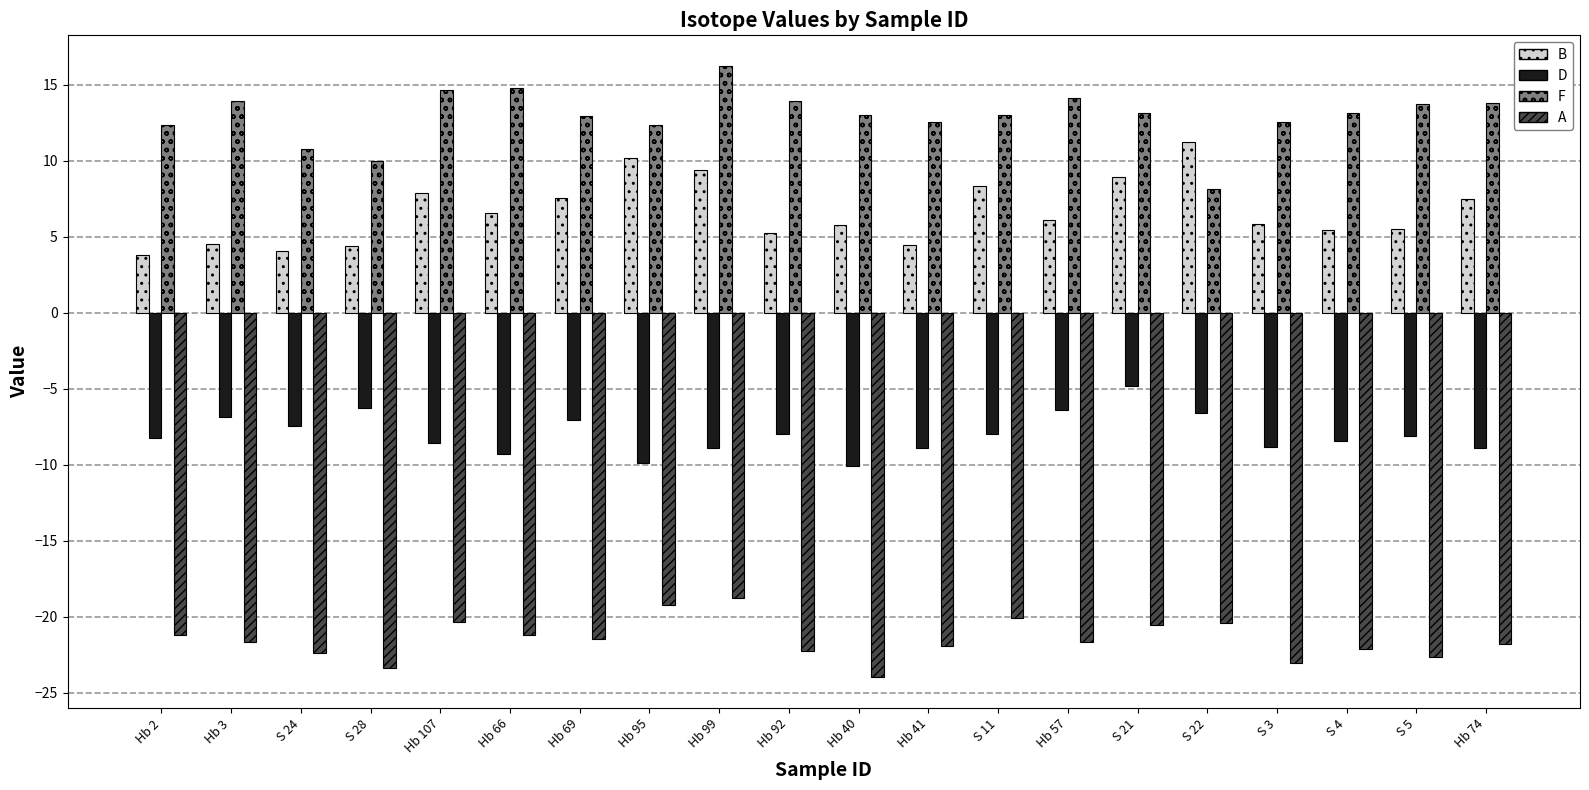

How many groups of bars are there?

20